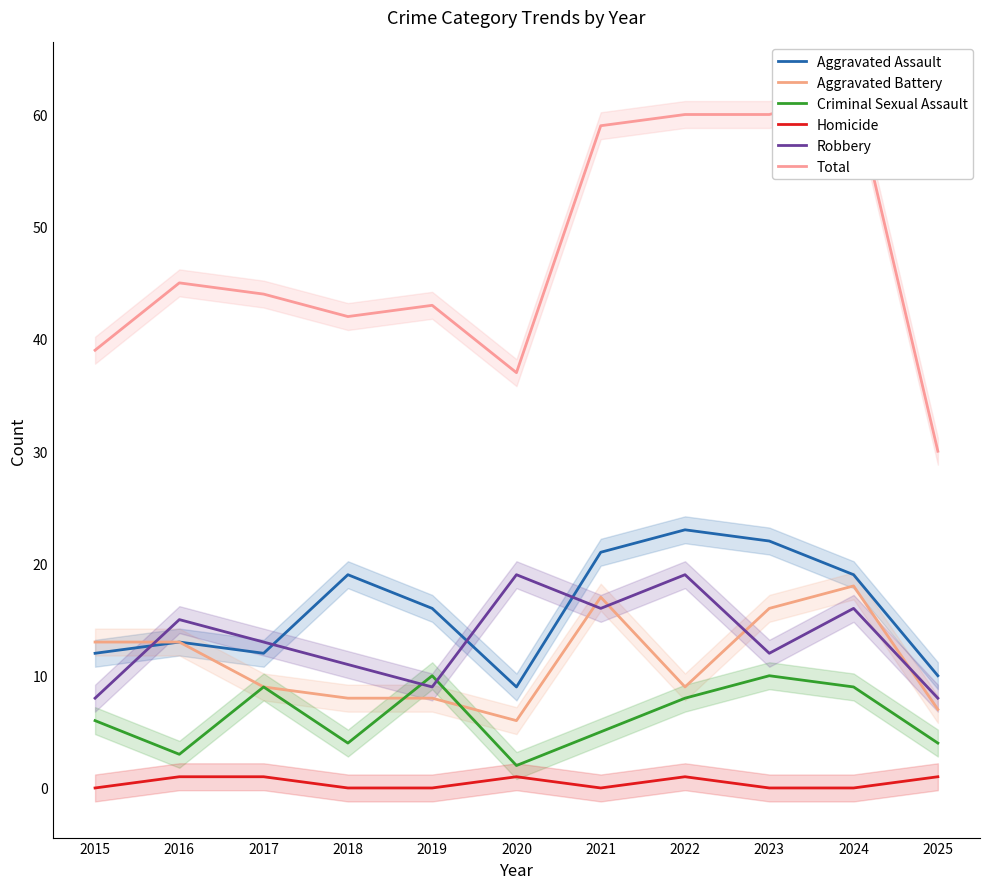

True or false: Total has more than 0 points higher than both neighbors.

True